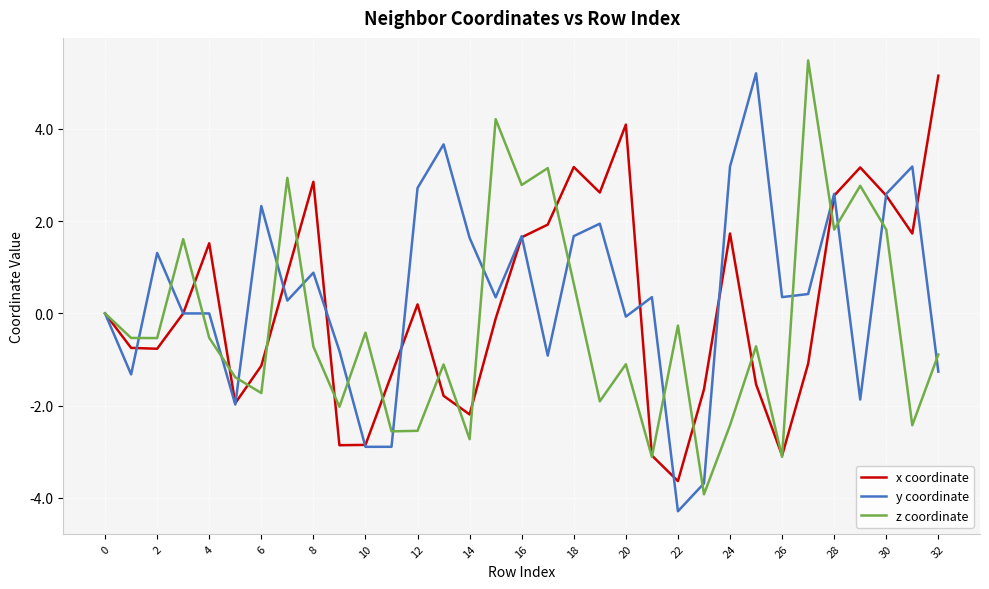

How many lines are shown in the chart?

3